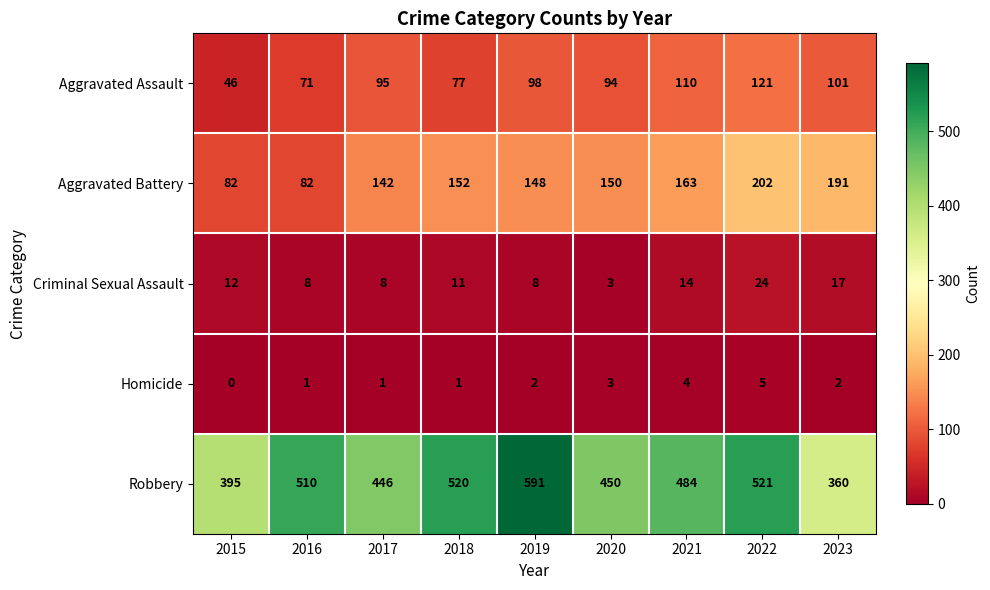

What is the difference between the highest and lowest values at 2021?

480